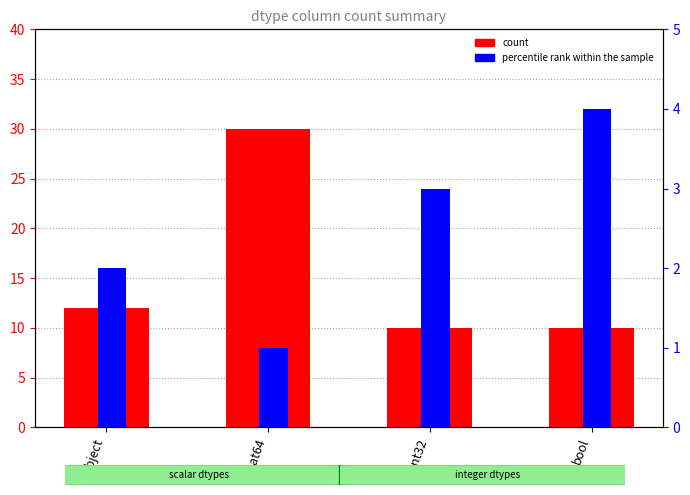

What is the difference between the maximum and second lowest values in the percentile rank within the sample series?

2